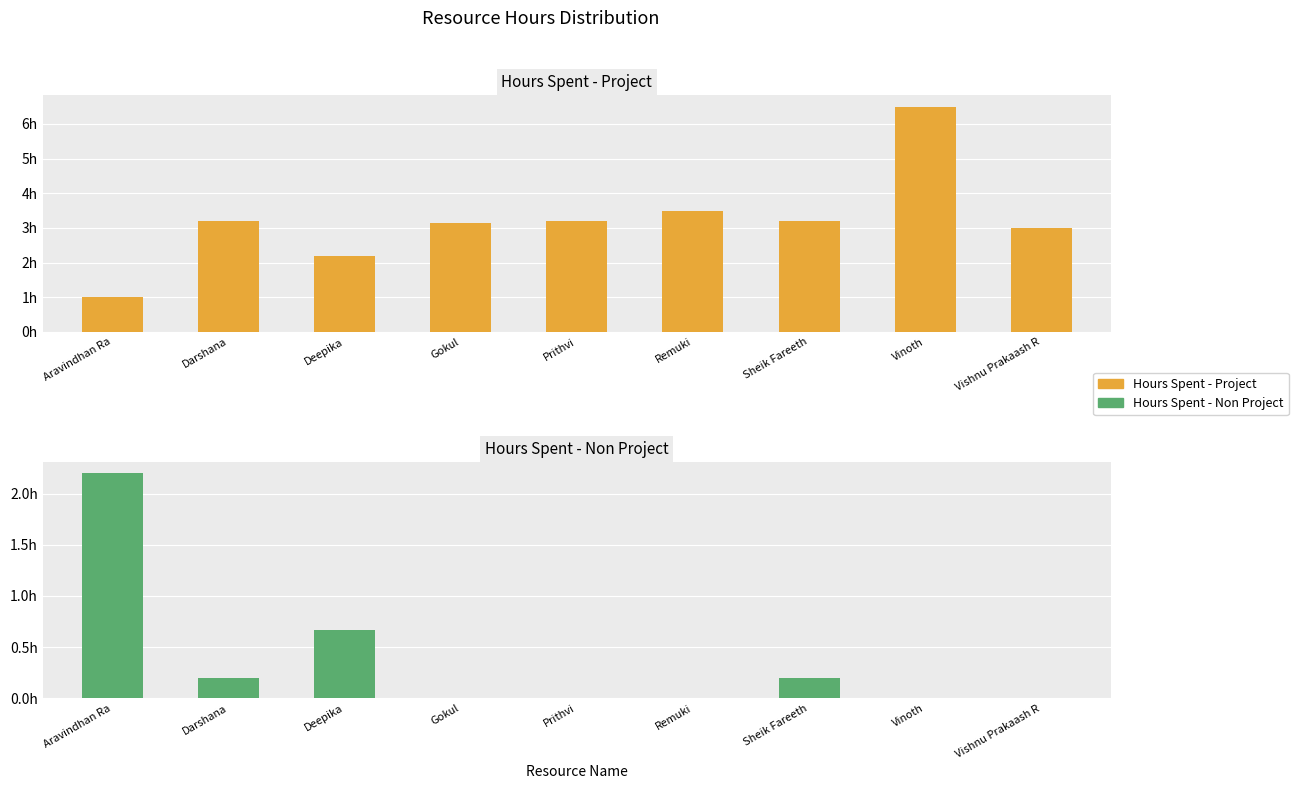

Between Deepika and Darshana, which is larger?

Darshana